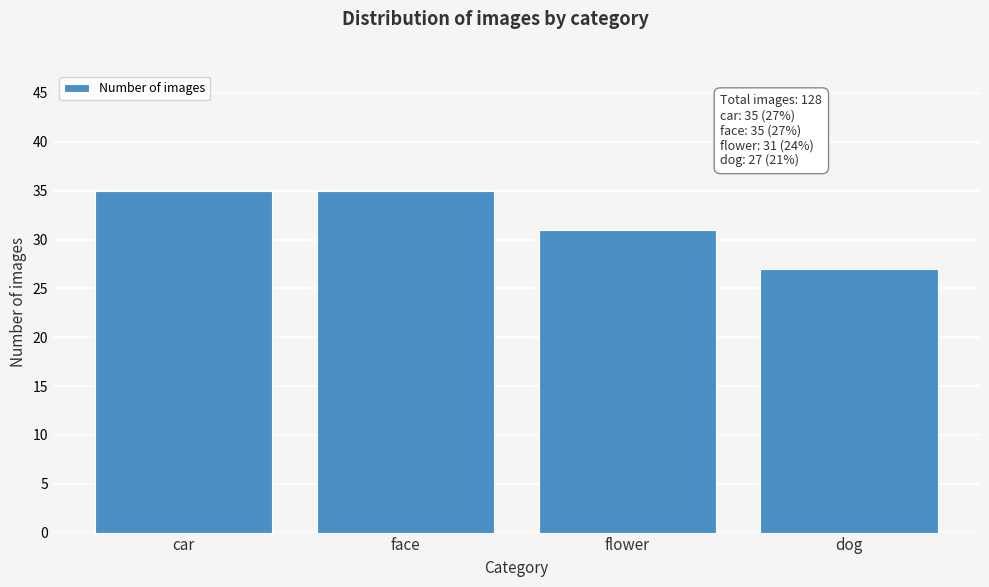

Reading right to left, transcribe all the data shown in this chart.

27	31	35	35